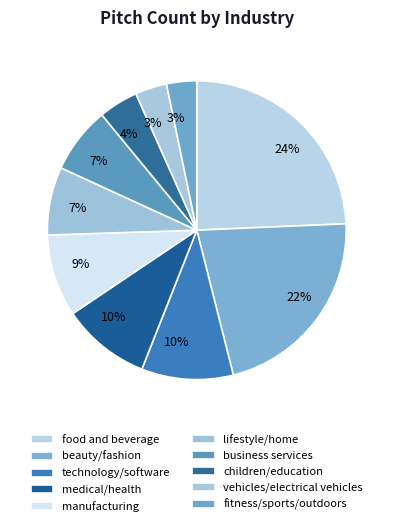

True or false: vehicles/electrical vehicles accounts for 3% of the total.

True